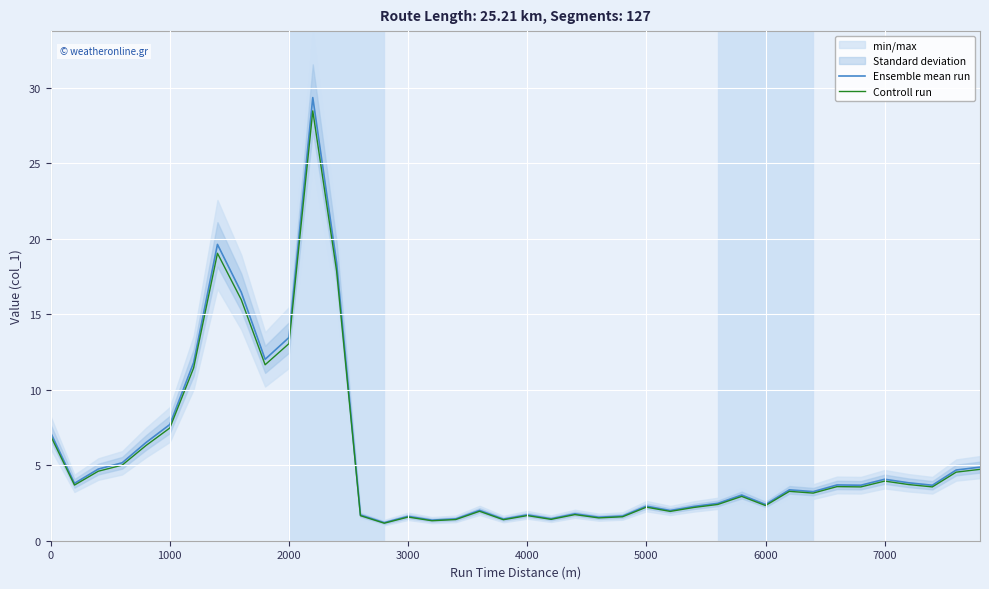

Reading left to right, transcribe all the data shown in this chart.

Ensemble mean run: 7.2	3.8	4.7	5.2	6.5	7.7	11.8	19.6	16.5	12.0	13.5	29.4	18.4	1.7	1.2	1.6	1.4	1.4	2.0	1.4	1.7	1.5	1.8	1.6	1.6	2.3	2.0	2.3	2.5	3.0	2.4	3.4	3.3	3.7	3.7	4.1	3.8	3.7	4.7	4.9
Controll run: 6.9	3.7	4.6	5.0	6.3	7.5	11.4	19.0	16.0	11.7	13.1	28.5	17.9	1.7	1.2	1.6	1.3	1.4	2.0	1.4	1.7	1.4	1.7	1.5	1.6	2.2	1.9	2.2	2.4	2.9	2.3	3.3	3.2	3.6	3.6	4.0	3.7	3.6	4.5	4.7